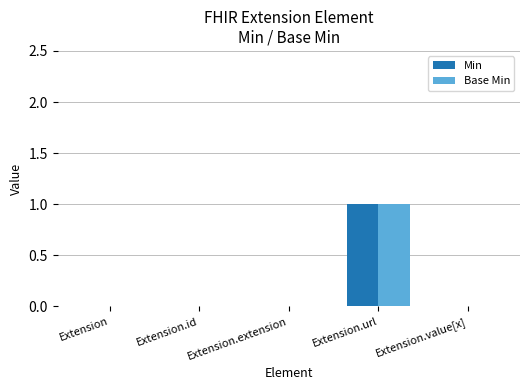

The value of Min at Extension.extension is 0. True or false?

True